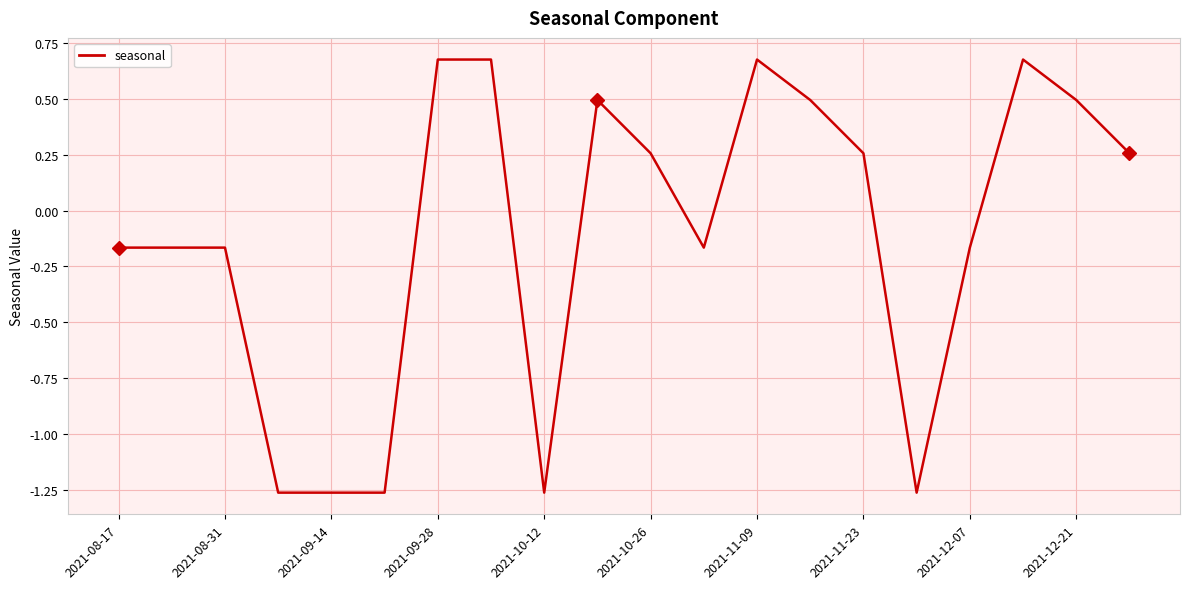

How many categories are shown in the chart?

20